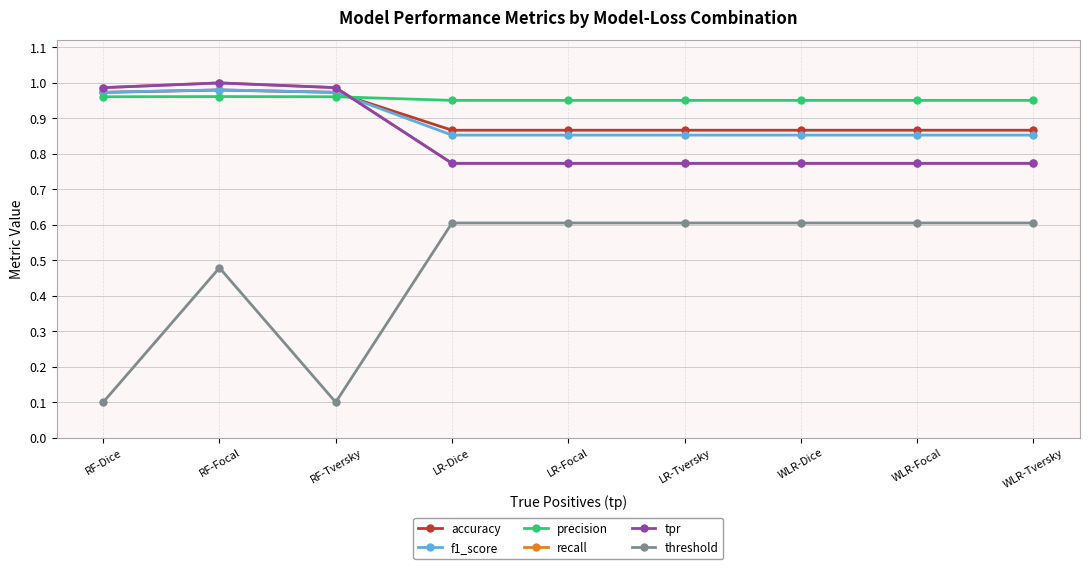

What is the highest value of the f1_score series?

1.0